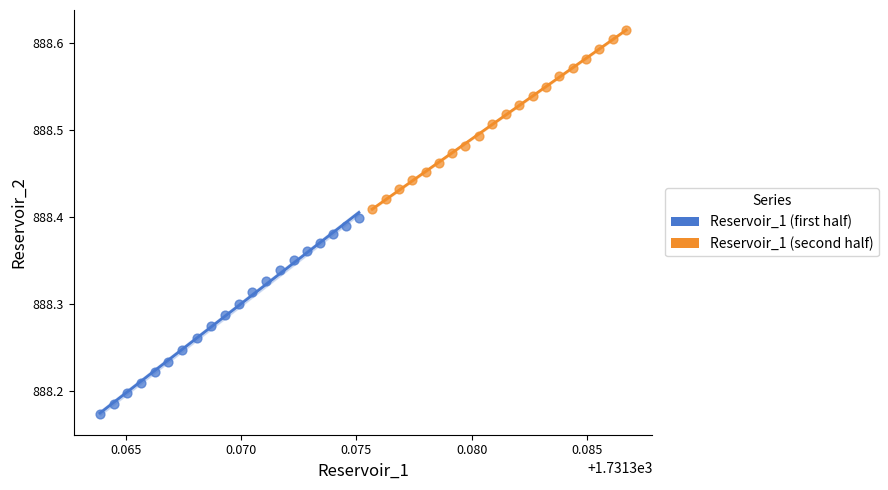

Which series reaches the maximum Y coordinate?

Reservoir_1 (second half)